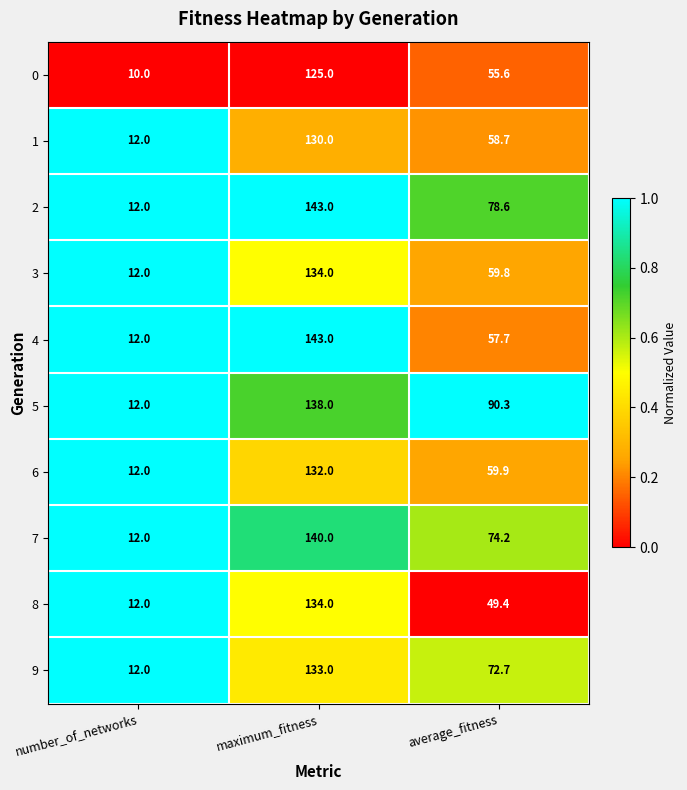

Which category has the lowest value across all series?

number_of_networks